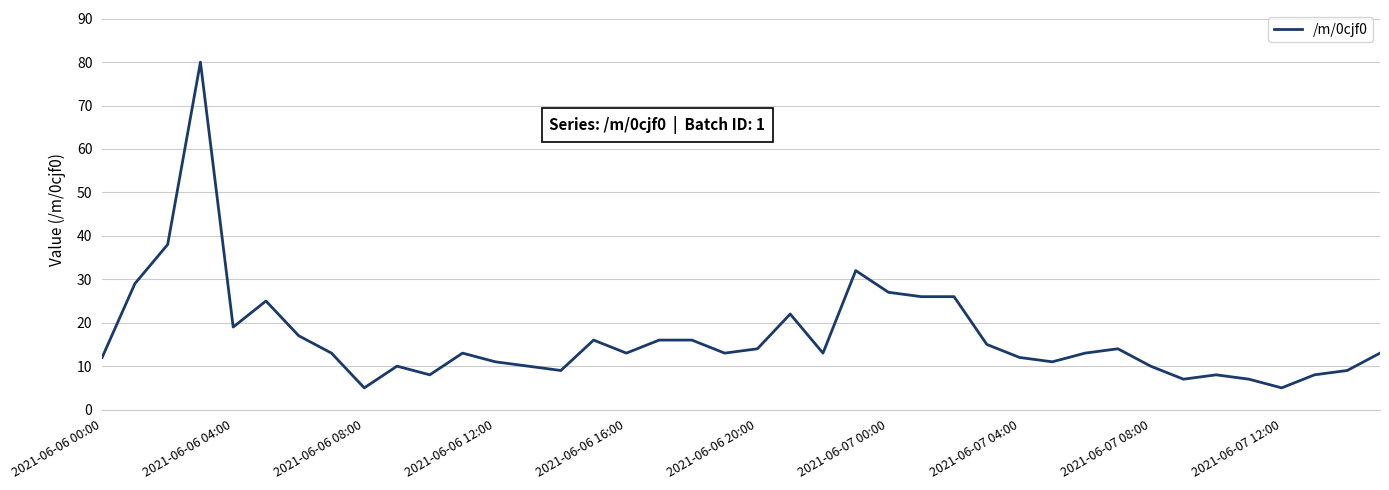

What is the difference between the maximum and minimum values?

75